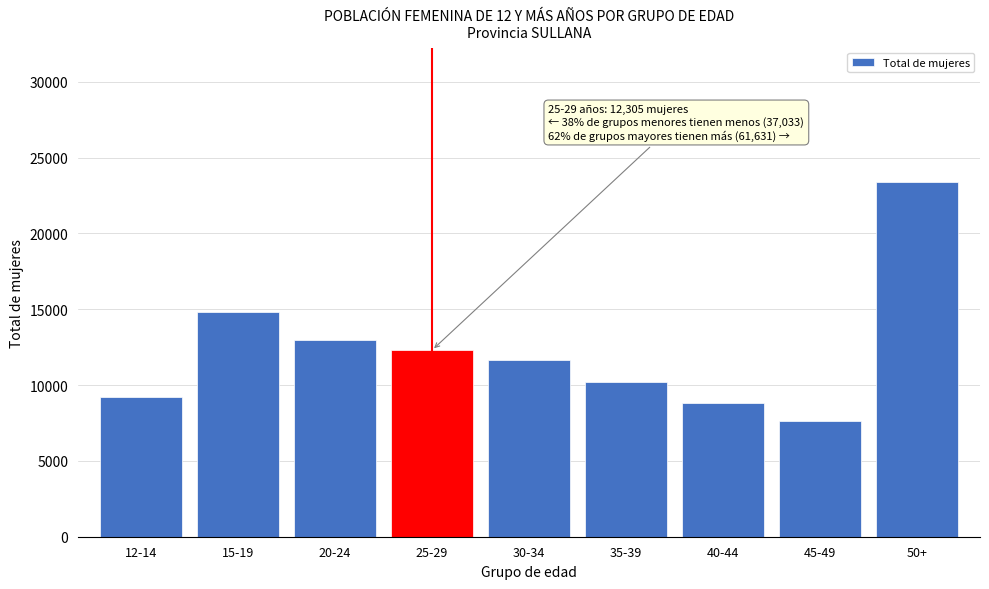

Reading right to left, list all the values displayed in this chart.

50+=23371	45-49=7615	40-44=8810	35-39=10200	30-34=11635	25-29=12305	20-24=12971	15-19=14817	12-14=9245